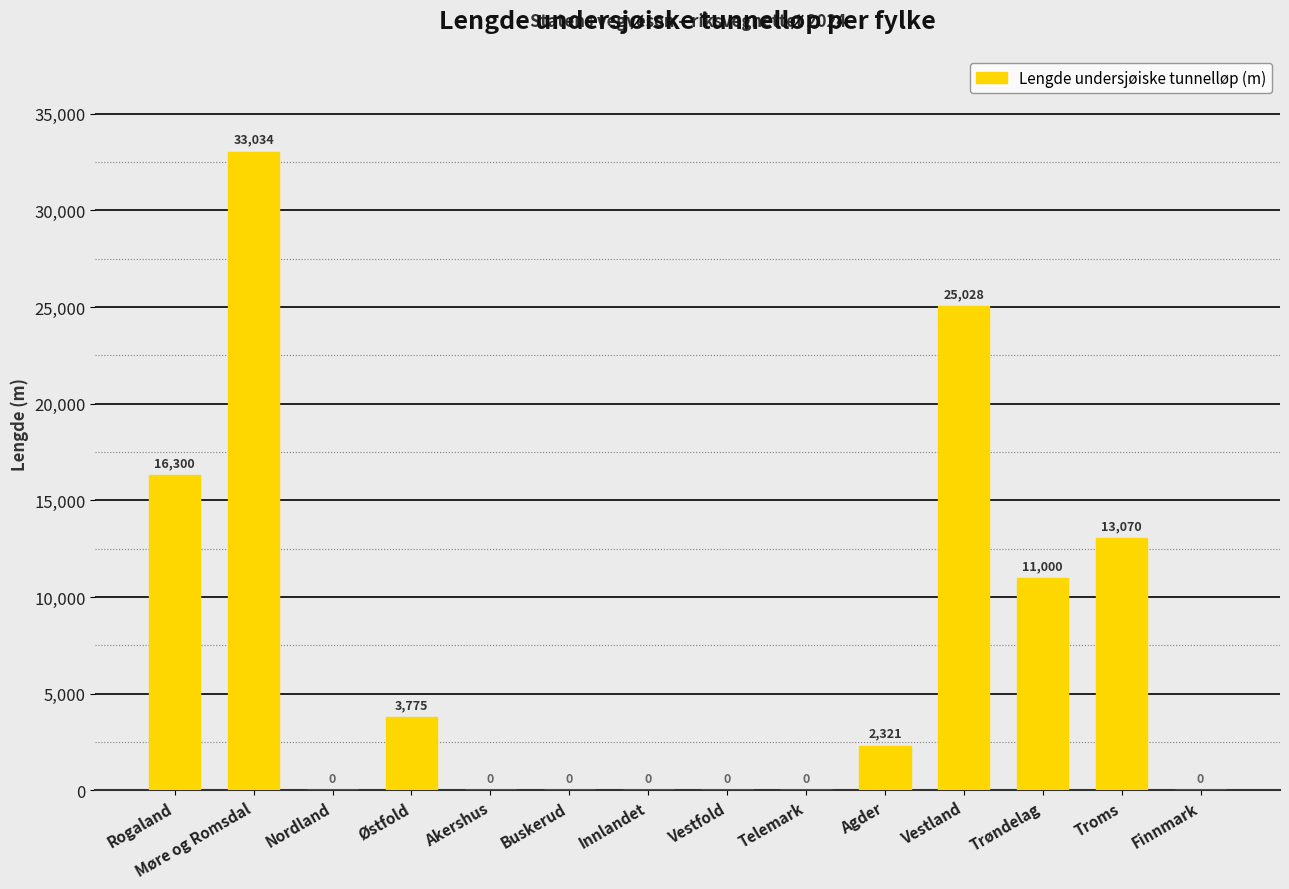

Reading left to right, extract all data points from this chart.

16300	33034	0	3775	0	0	0	0	0	2321	25028	11000	13070	0